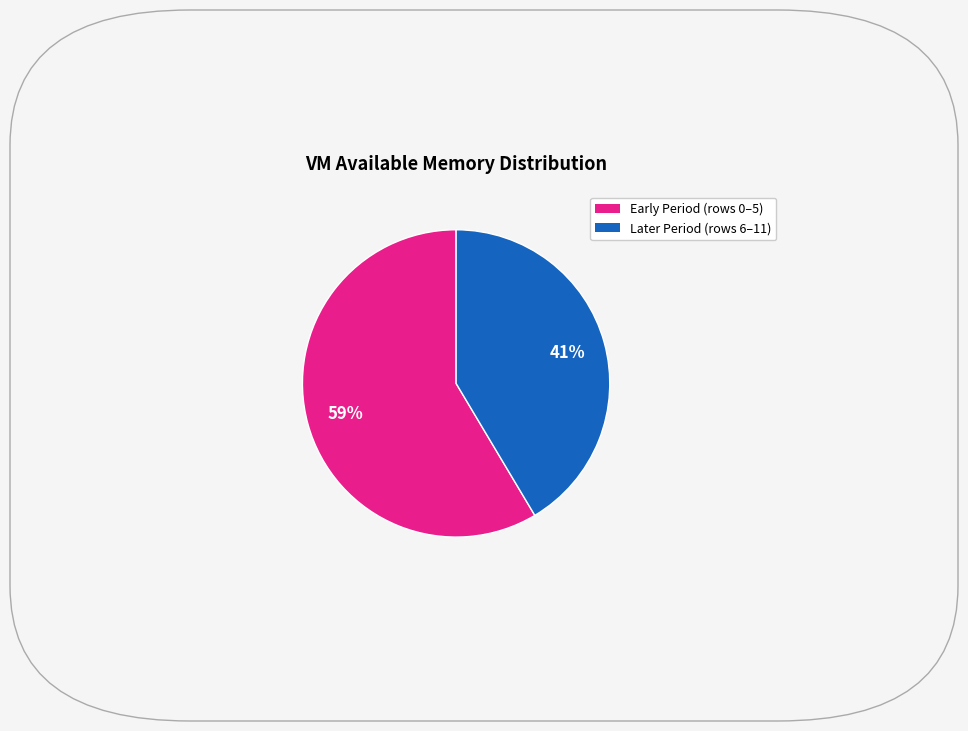

How many segments does this pie chart have?

2